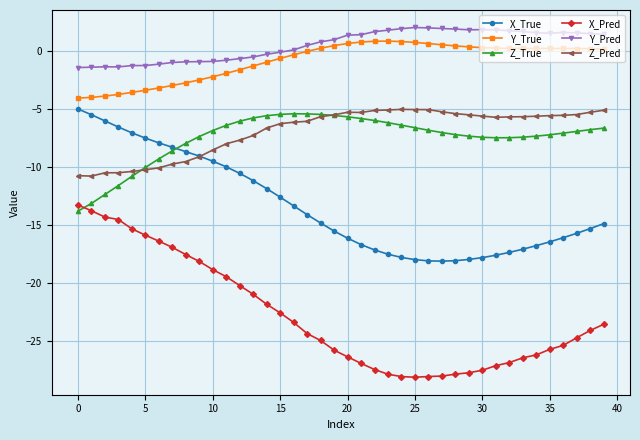

Which series has the largest range (max minus min)?

X_Pred